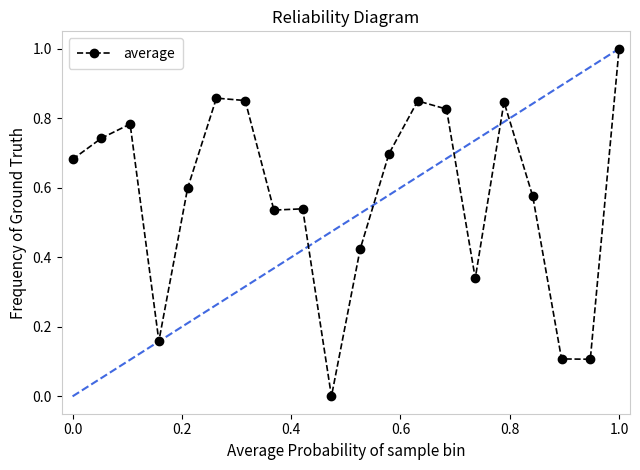

What is the sum of all values?

11.5